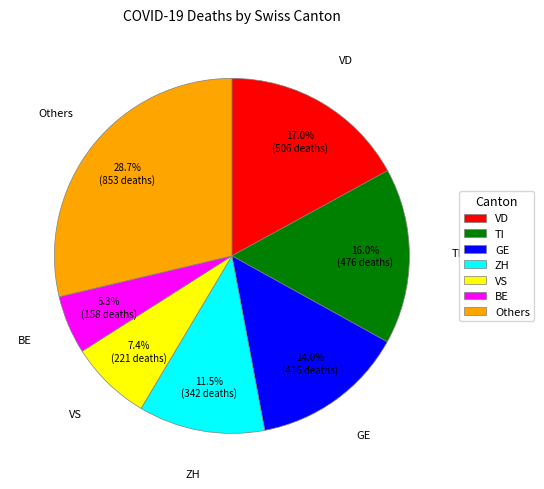

What portion of the pie excludes GE?

86.0%